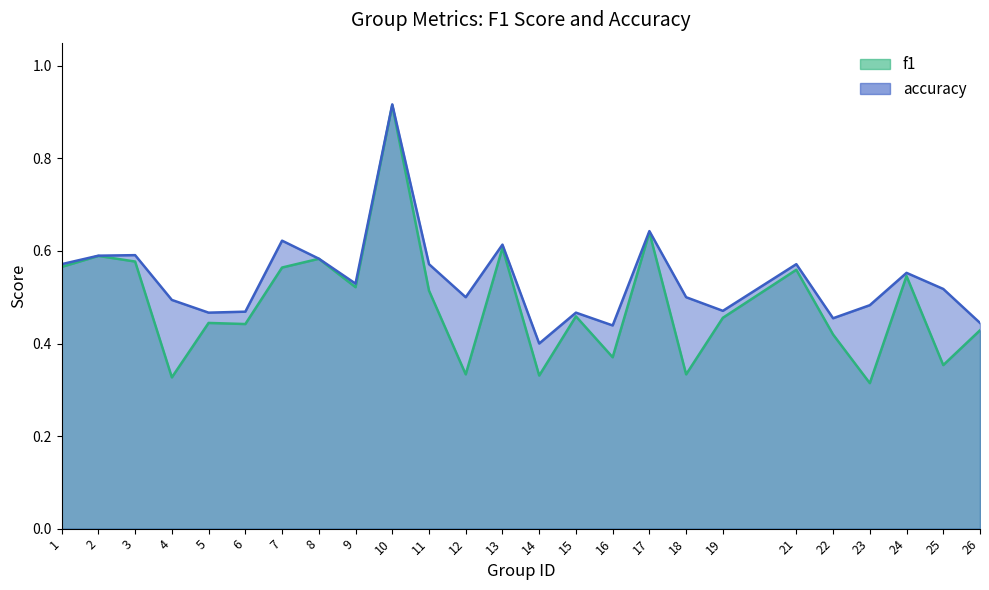

What is the smallest value displayed?

0.3